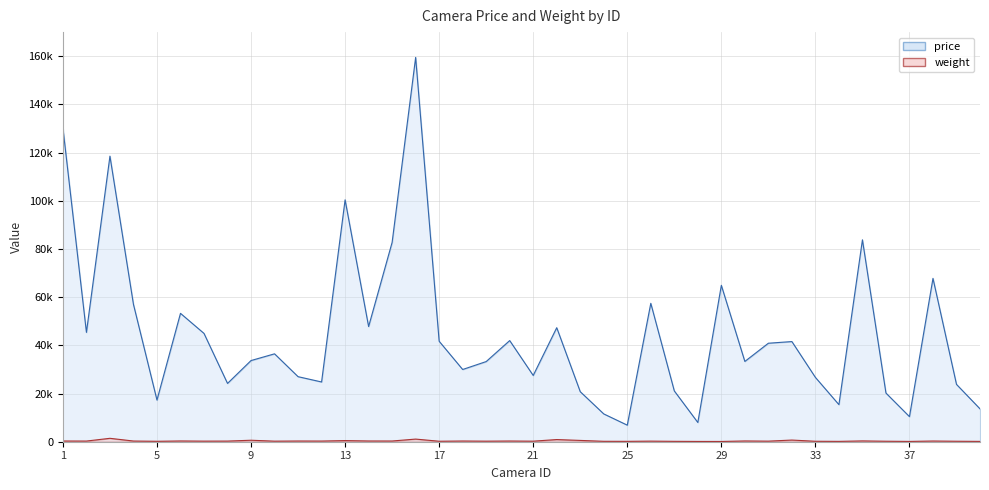

The value of price at 11 is 26999. True or false?

True